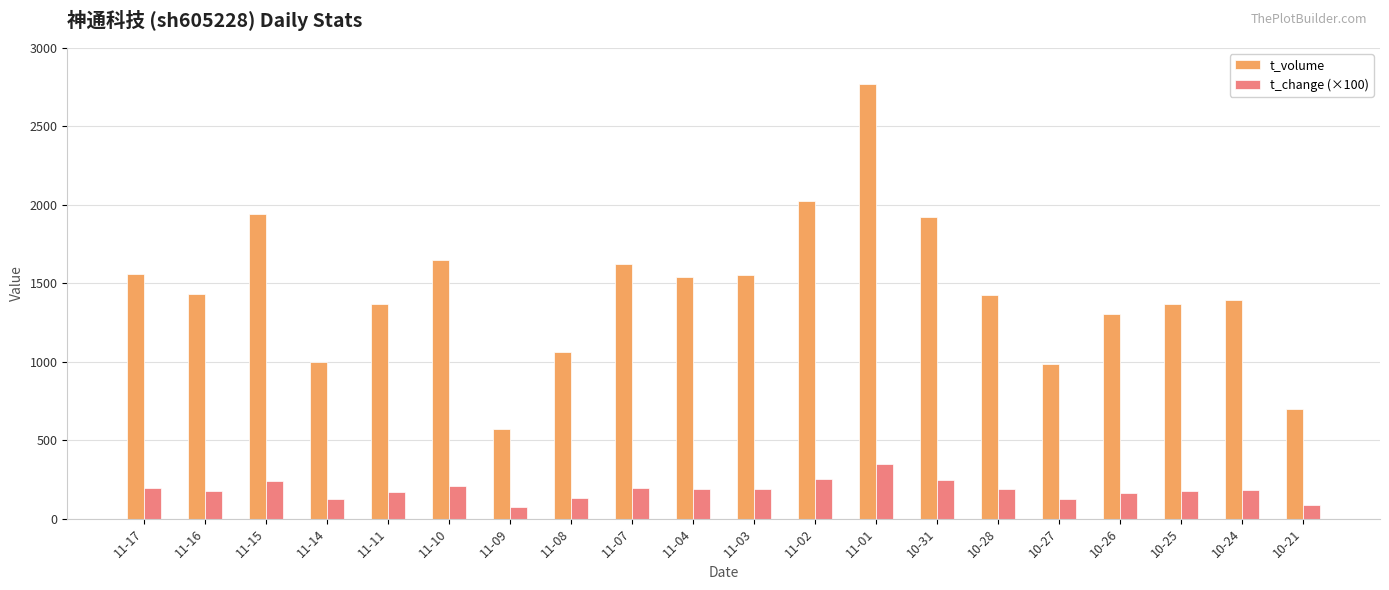

What is the total value across all series at 11-10?

1854.0